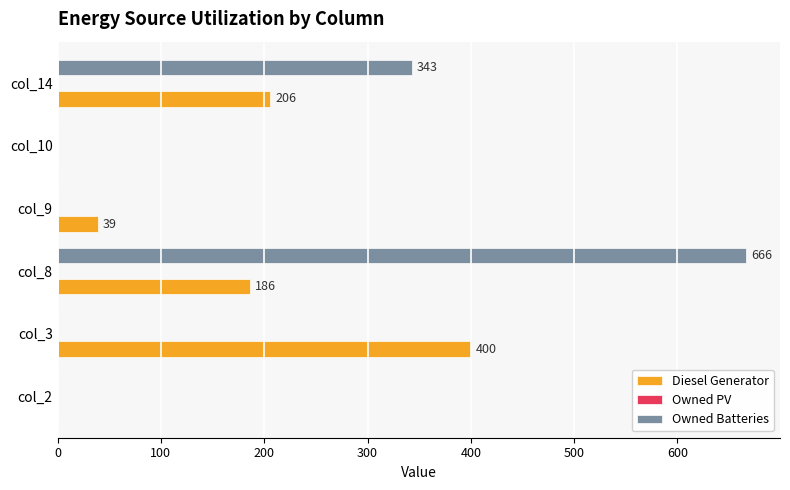

Is the value of Diesel Generator at col_3 greater than the value of Owned Batteries at col_2?

Yes